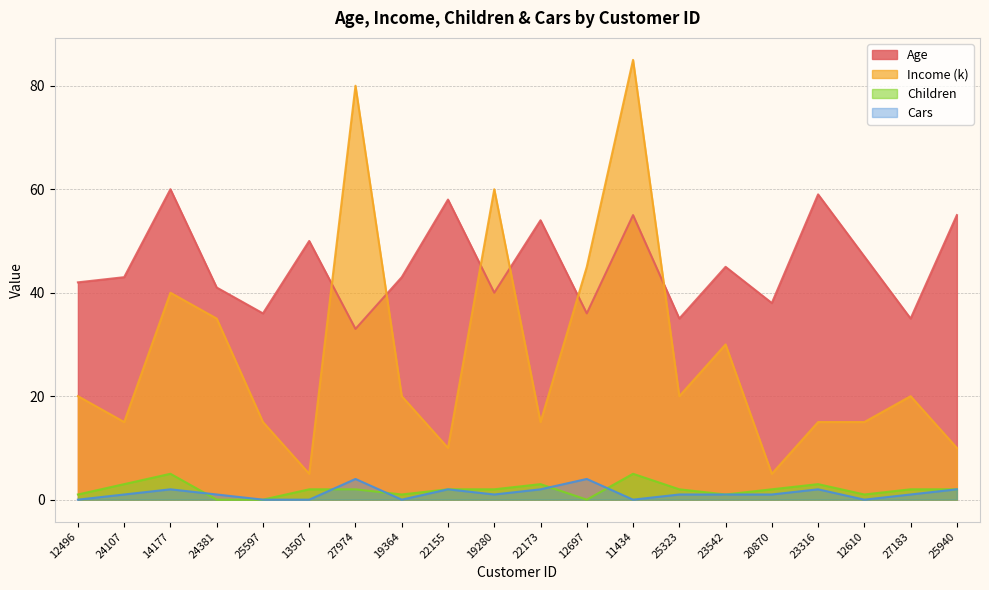

True or false: Age has more than 1 interior local peaks.

True